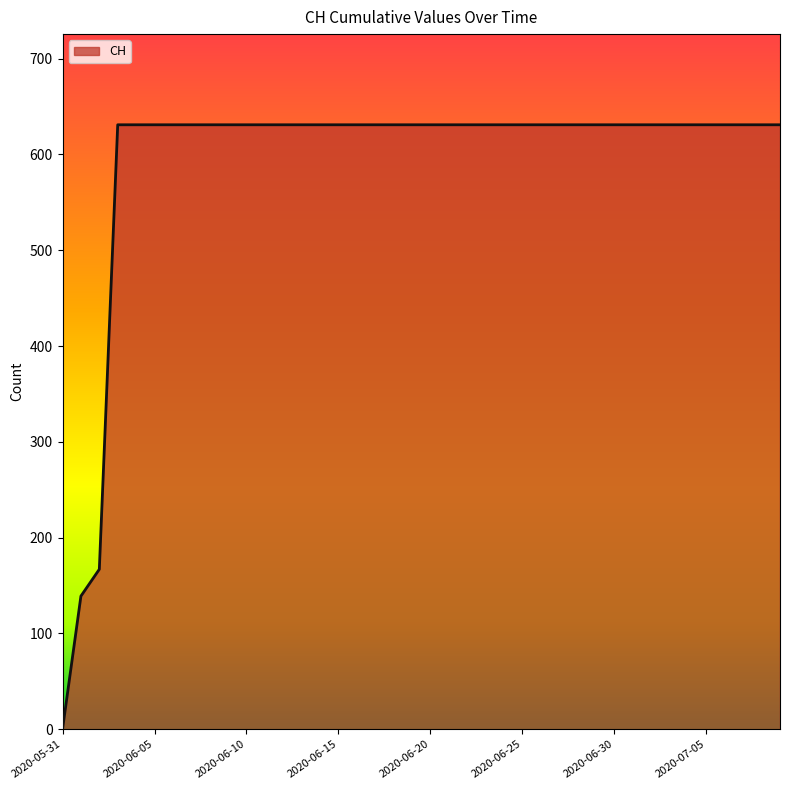

What is the maximum value shown in the chart?

631